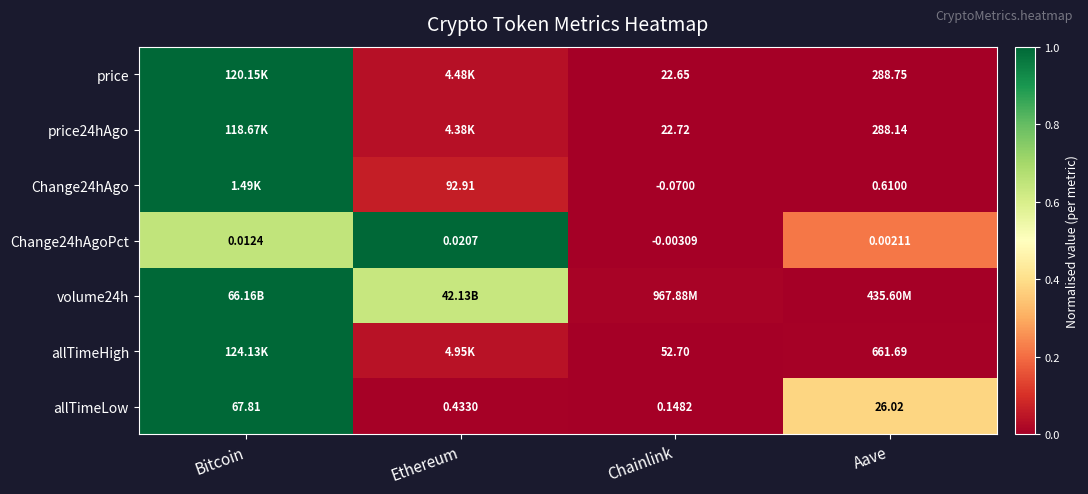

At which label does allTimeLow first exceed 26?

Bitcoin